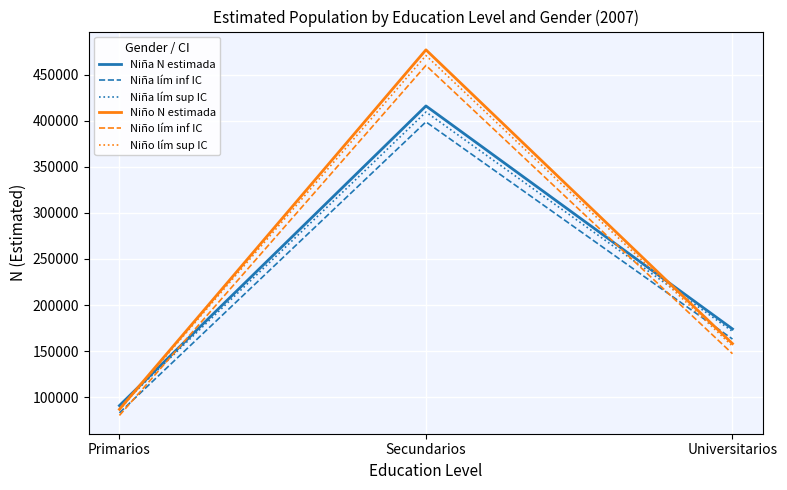

At which category is the sum across all series the highest?

Secundarios